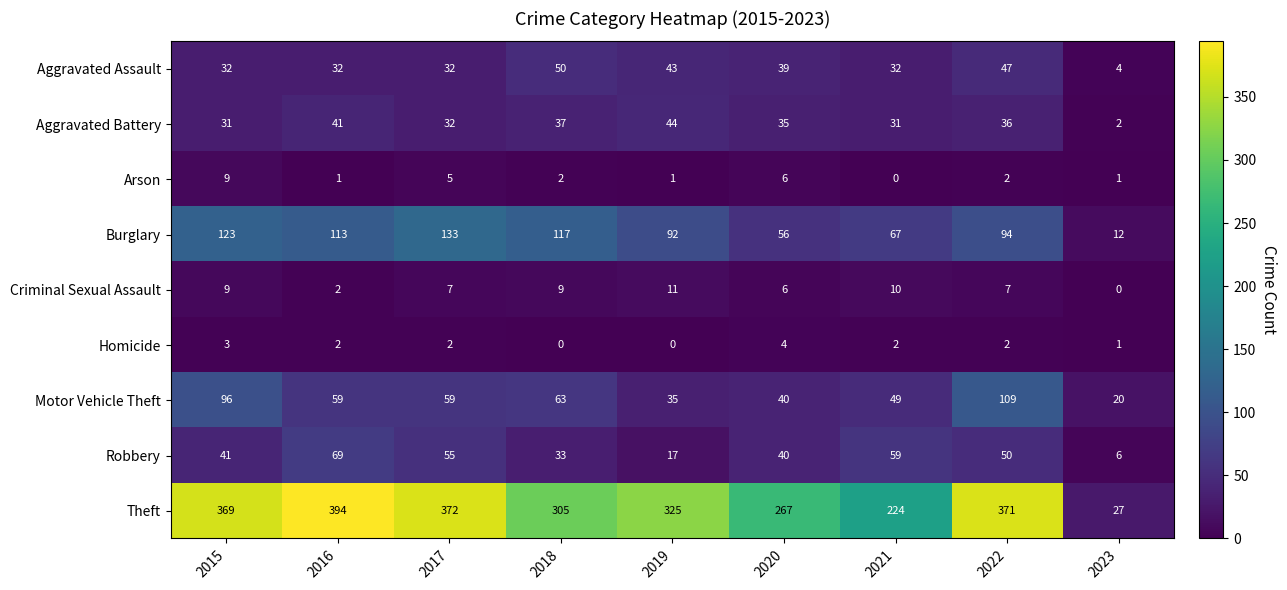

List the labels in order of Robbery value, smallest first.

2023, 2019, 2018, 2020, 2015, 2022, 2017, 2021, 2016